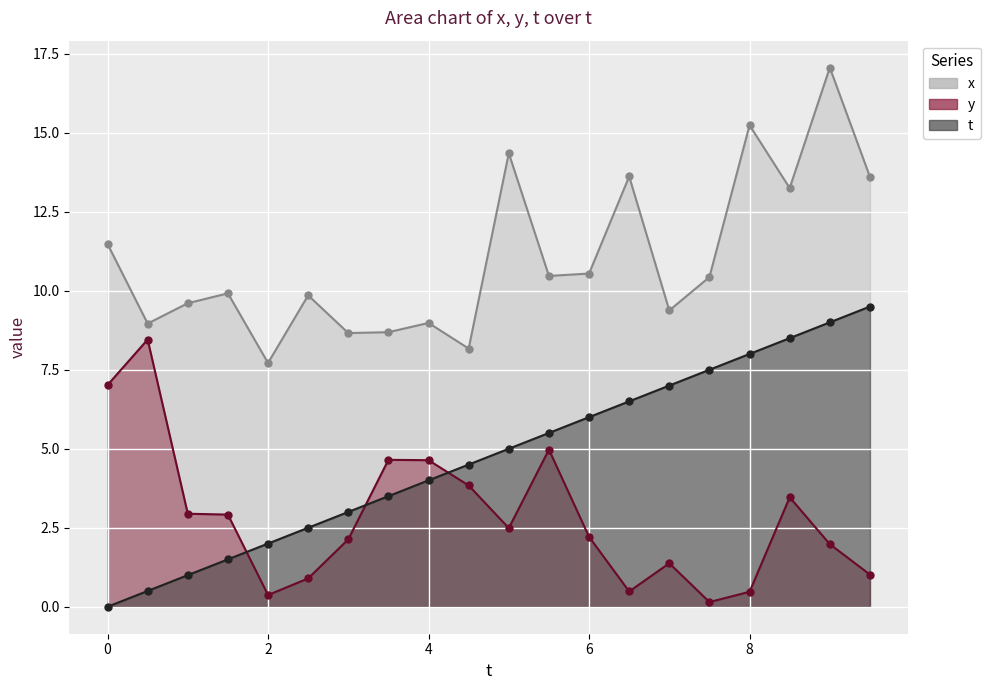

True or false: x and y cross at least once.

False